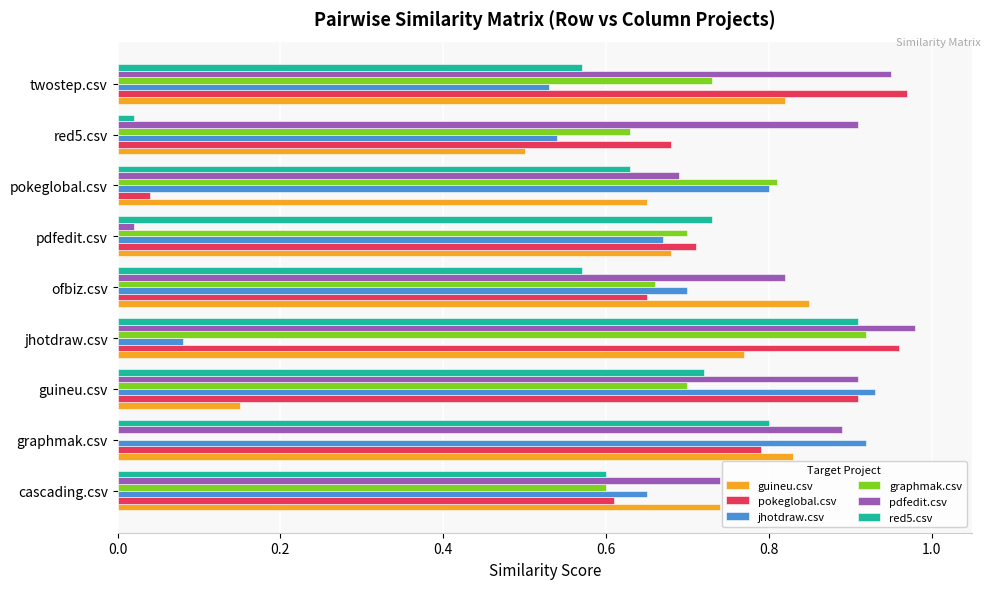

At which category does the chart reach its peak across all series?

jhotdraw.csv